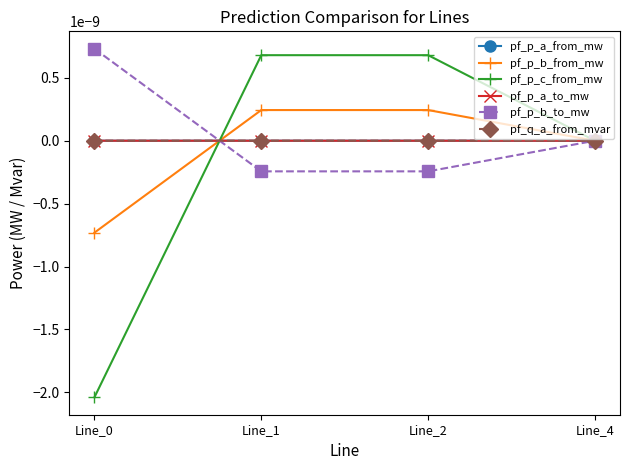

At which label is pf_q_a_from_mvar closest to 0?

Line_4